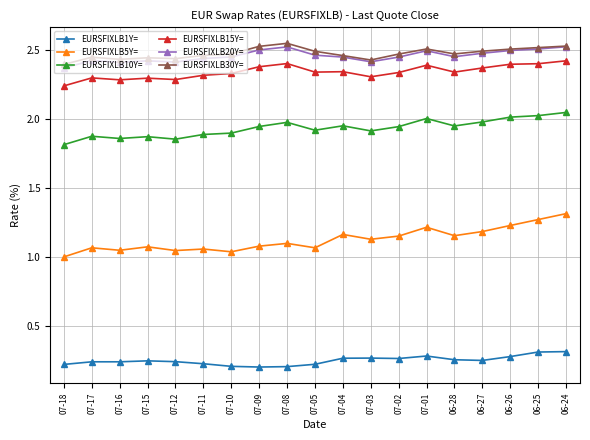

True or false: EURSFIXLB5Y= and EURSFIXLB20Y= cross at least once.

False